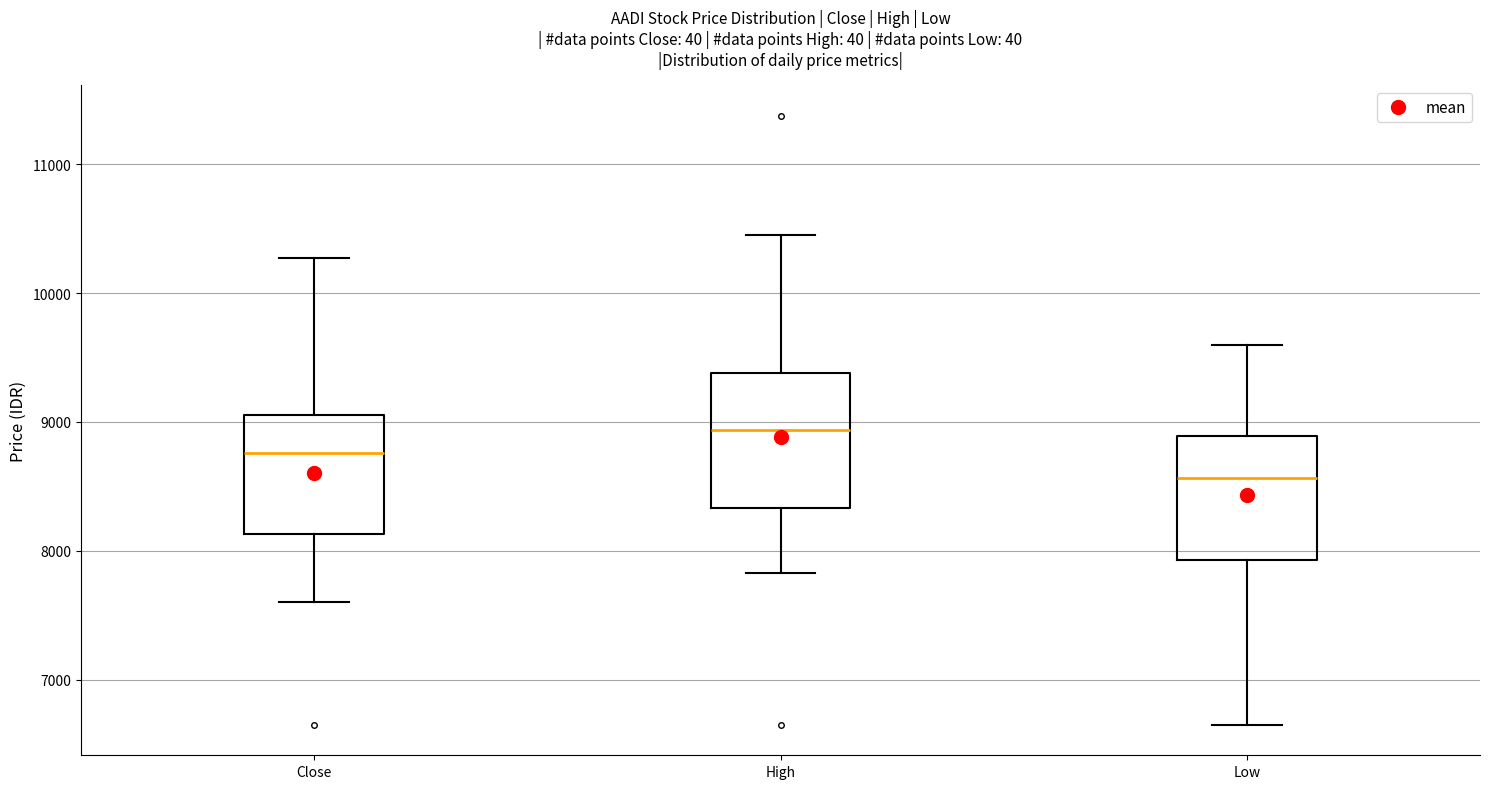

Which box has the highest median line?

High